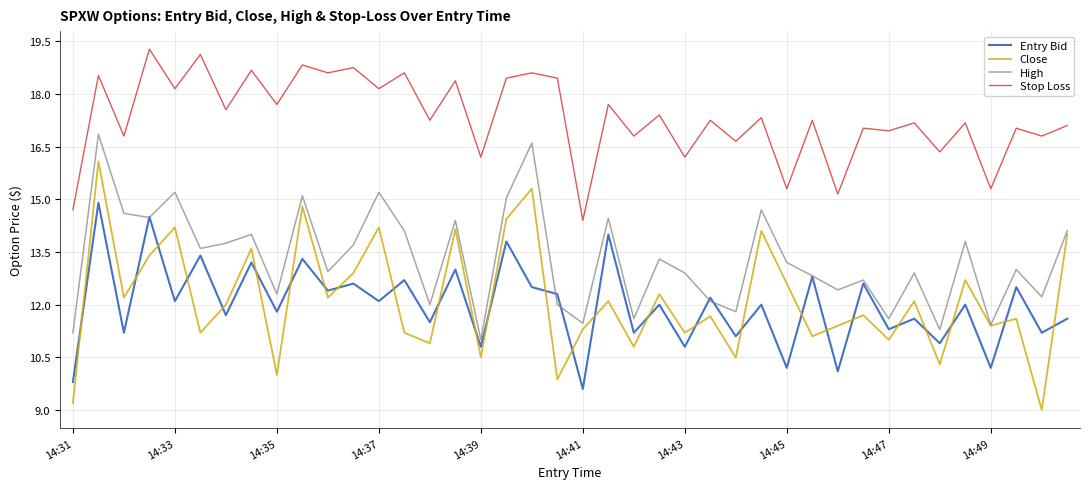

True or false: Entry Bid and Stop Loss intersect in this chart.

False